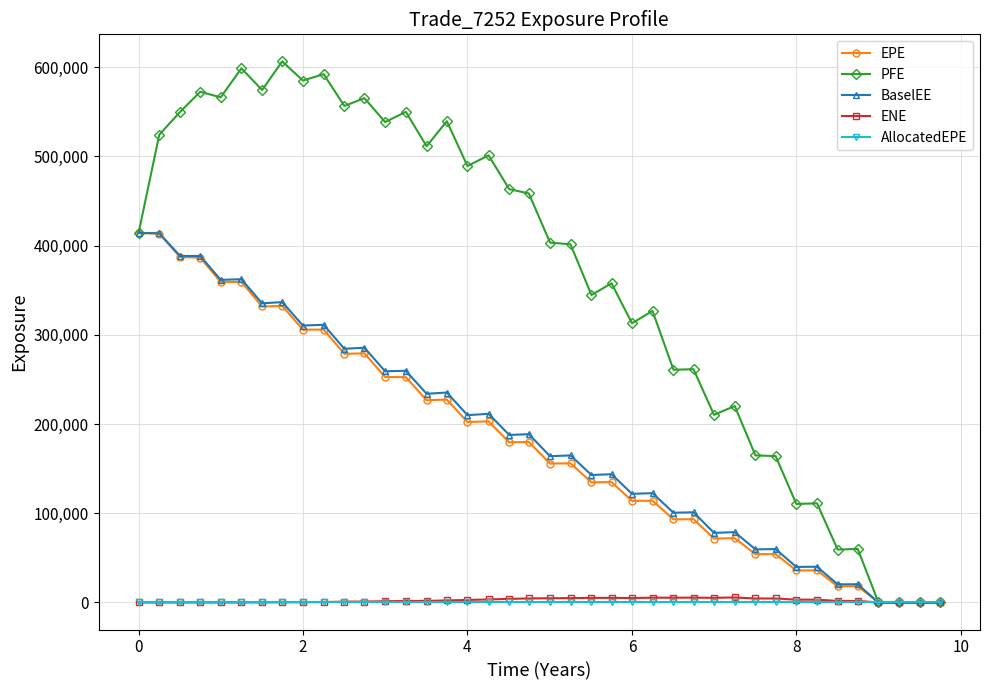

What is the difference between the second highest and second lowest values in the BaselEE series?

413892.0